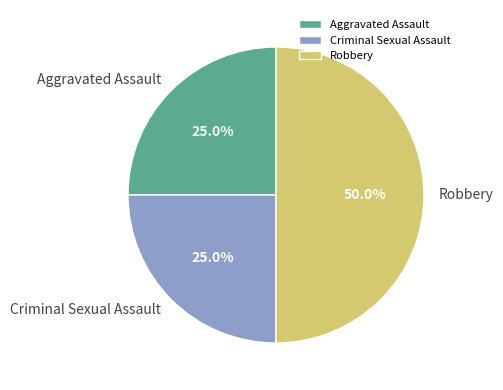

How many segments does this pie chart have?

3